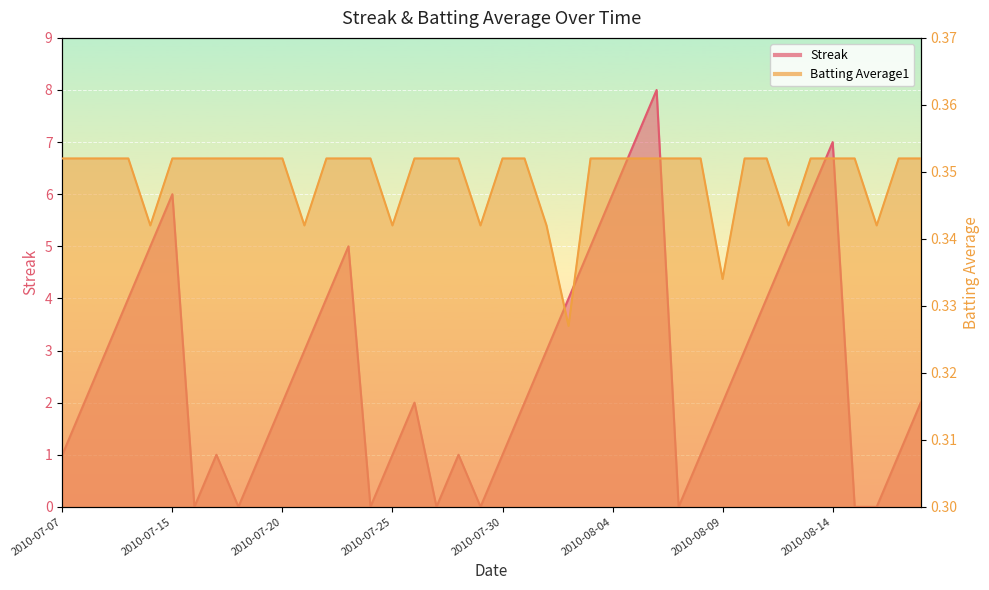

At which category does the chart reach its peak across all series?

2010-08-06